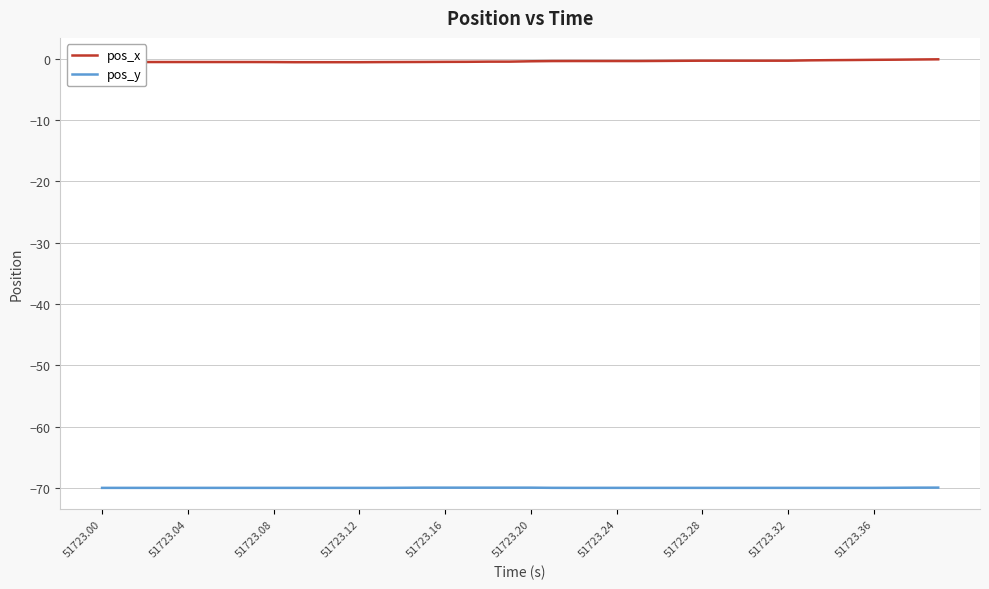

What is the smallest value displayed?

-70.0